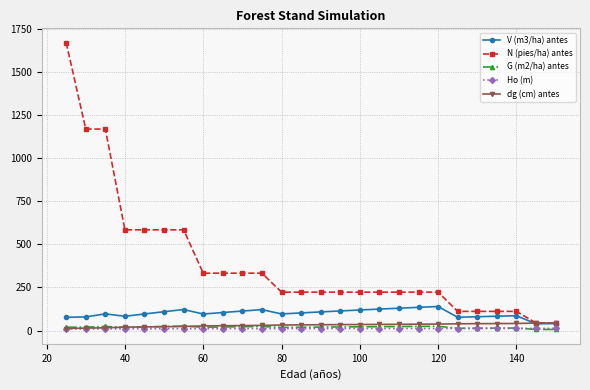

How many lines are shown in the chart?

5